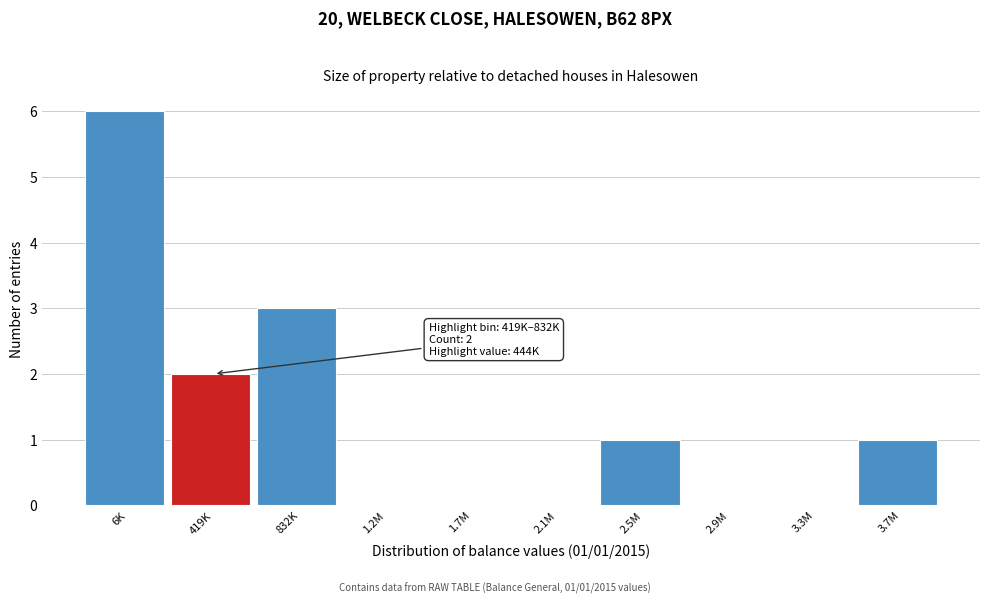

Reading right to left, transcribe all the data shown in this chart.

3.7M=1	3.3M=0	2.9M=0	2.5M=1	2.1M=0	1.7M=0	1.2M=0	832K=3	419K=2	6K=6